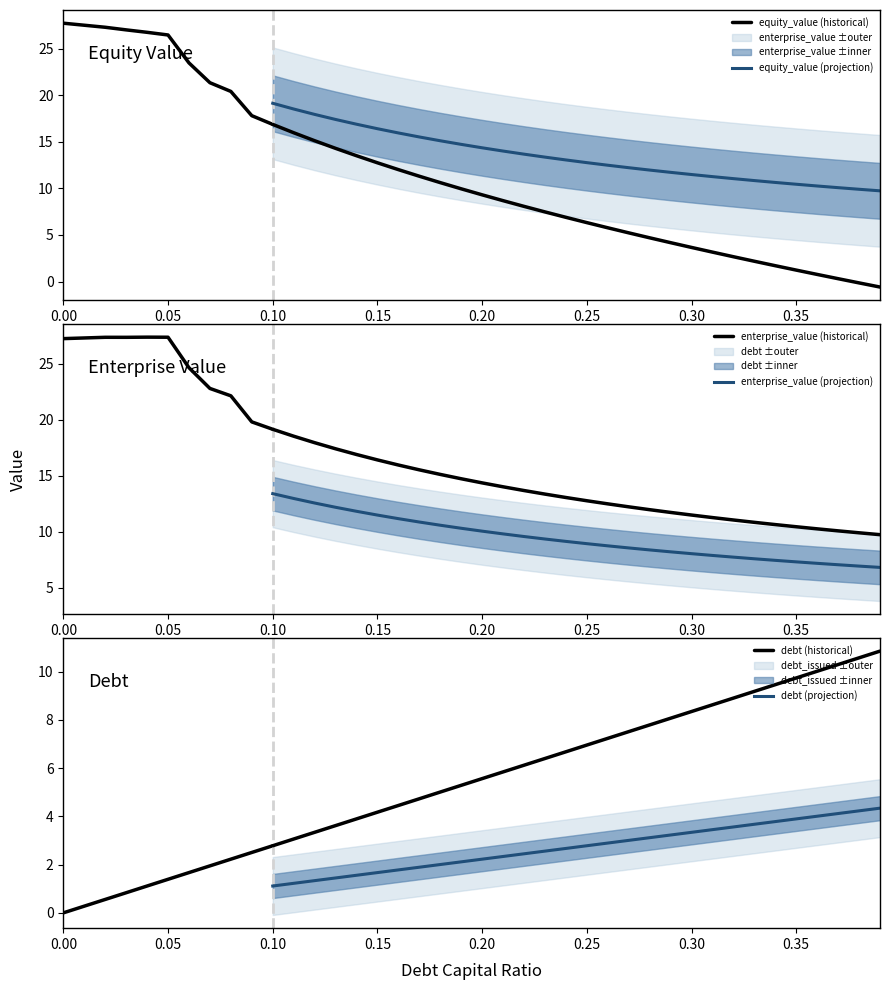

How many lines are shown in the chart?

6